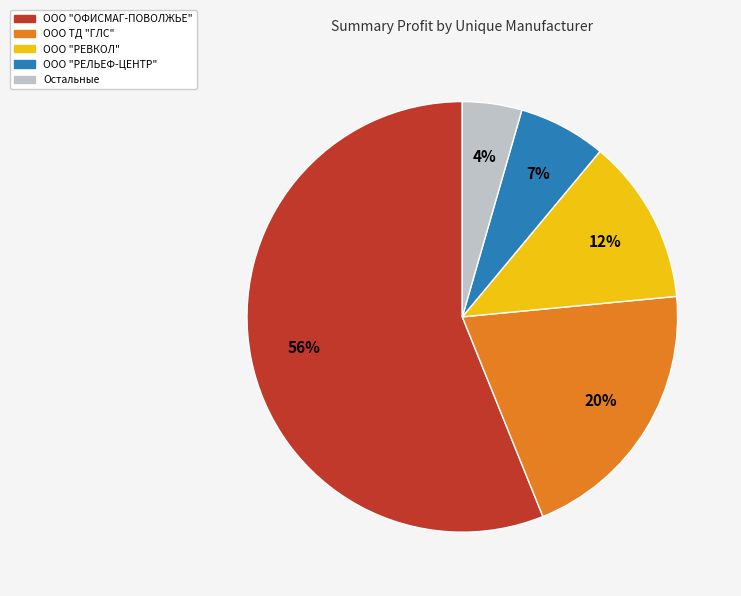

How many segments does this pie chart have?

5